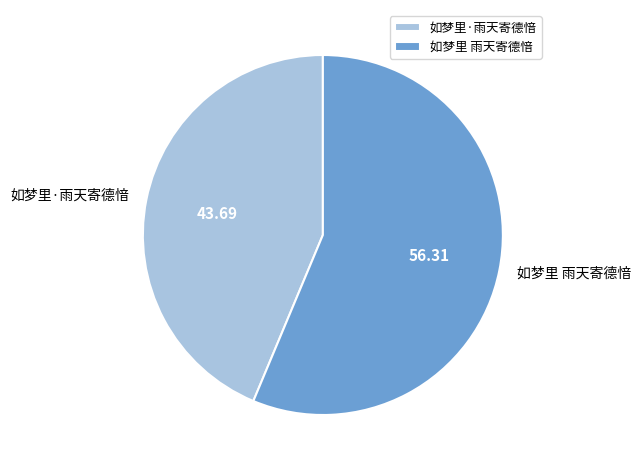

Is the sum of 如梦里·雨天寄德愔 and 如梦里 雨天寄德愔 greater than half?

Yes